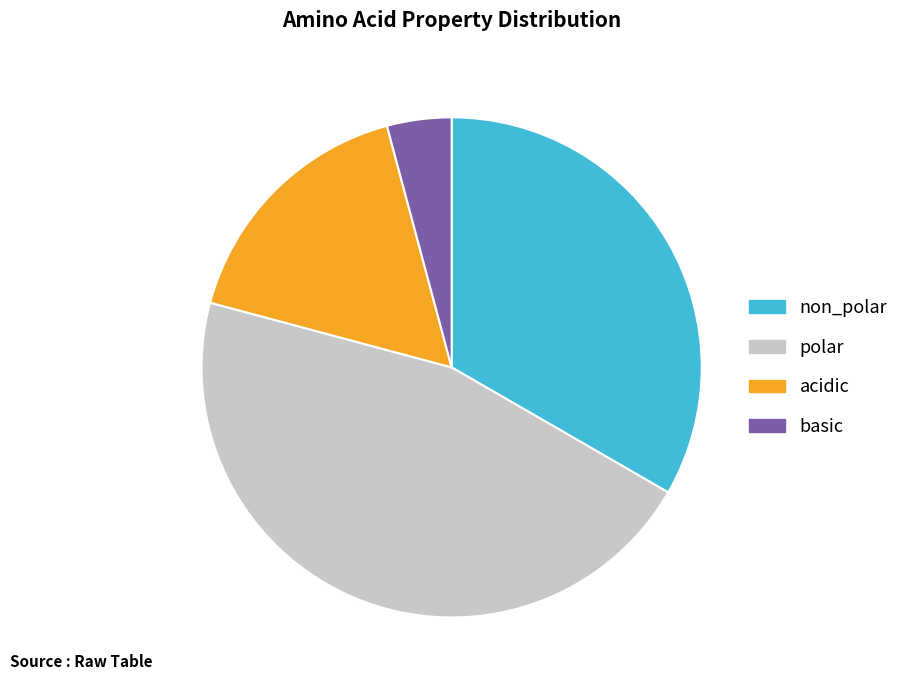

Rank the categories by value from highest to lowest.

polar, non_polar, acidic, basic